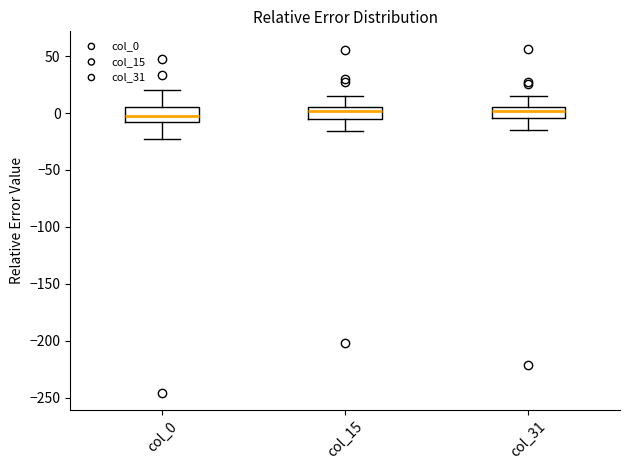

Reading left to right, read every box against the y-axis: the position of its median line, the range the box covers, and the ends of its whiskers. The values are not printed on the chart, so give them approximately, as read against the axis.

col_0: median 0, box -10 to 5, whiskers -25 to 20
col_15: median 0, box -5 to 5, whiskers -15 to 15
col_31: median 0, box -5 to 5, whiskers -15 to 15